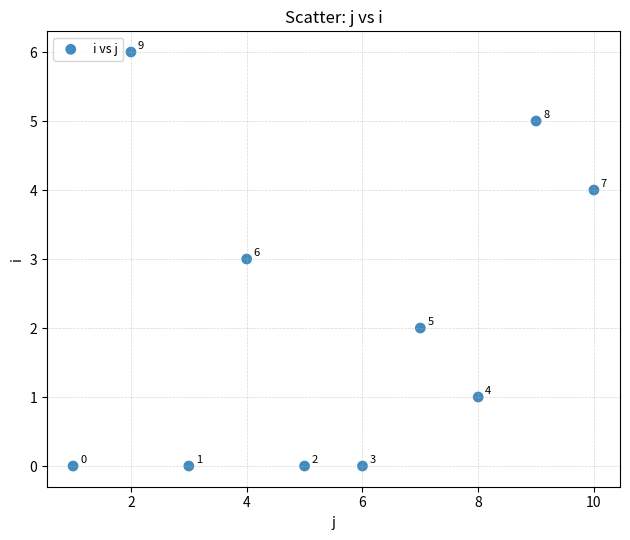

What Y value in the scatter plot is closest to 3?

3